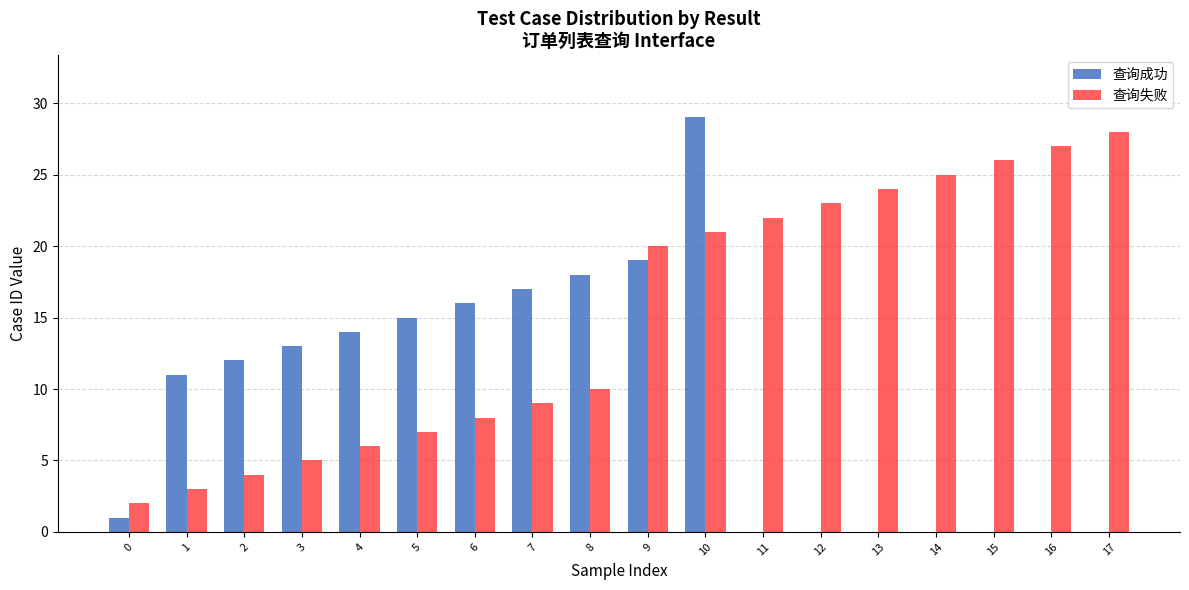

Reading right to left, list all the values displayed in this chart.

查询成功: 17=0	16=0	15=0	14=0	13=0	12=0	11=0	10=29	9=19	8=18	7=17	6=16	5=15	4=14	3=13	2=12	1=11	0=1
查询失败: 17=28	16=27	15=26	14=25	13=24	12=23	11=22	10=21	9=20	8=10	7=9	6=8	5=7	4=6	3=5	2=4	1=3	0=2